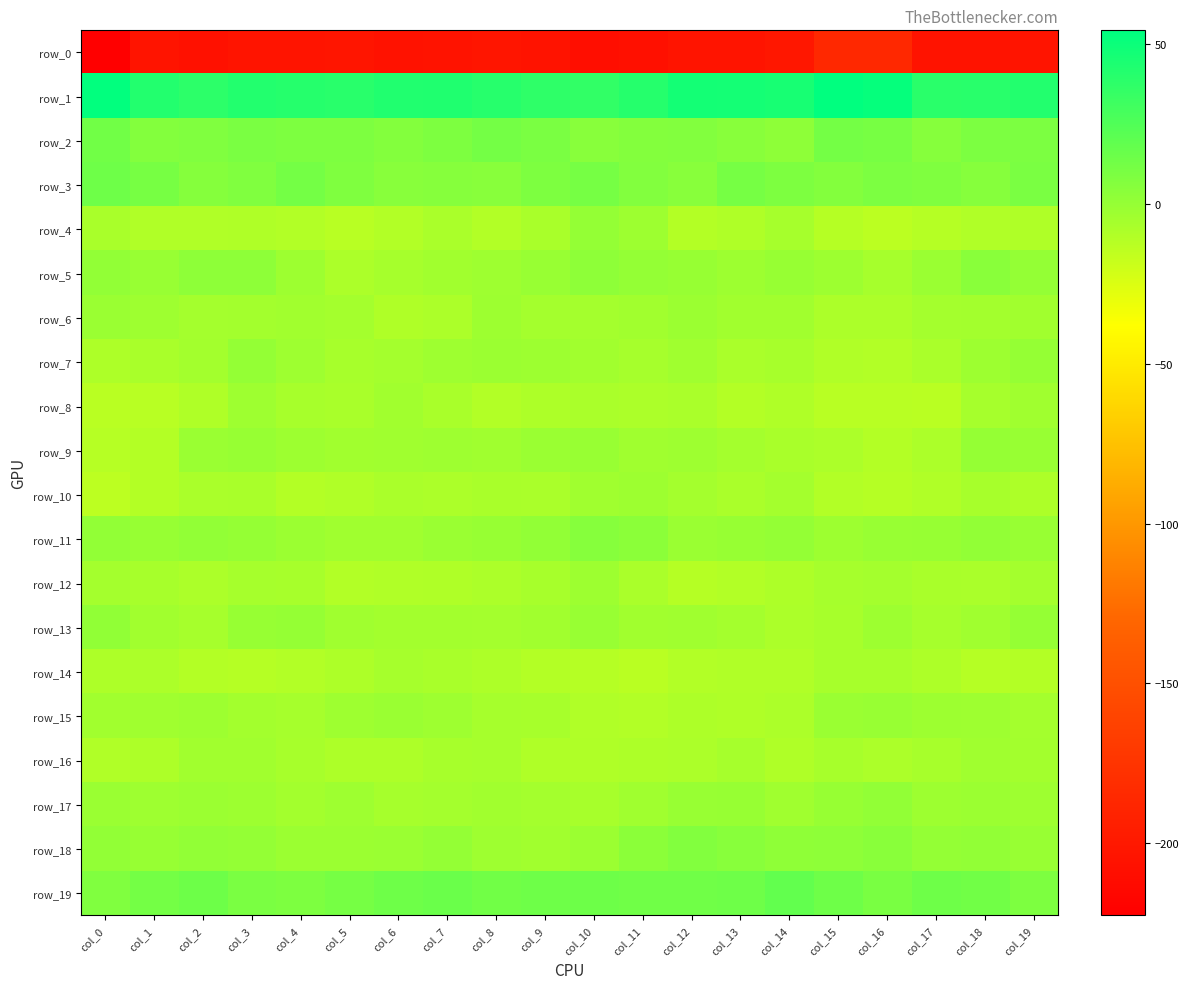

What is the maximum value for row_17?

0.7